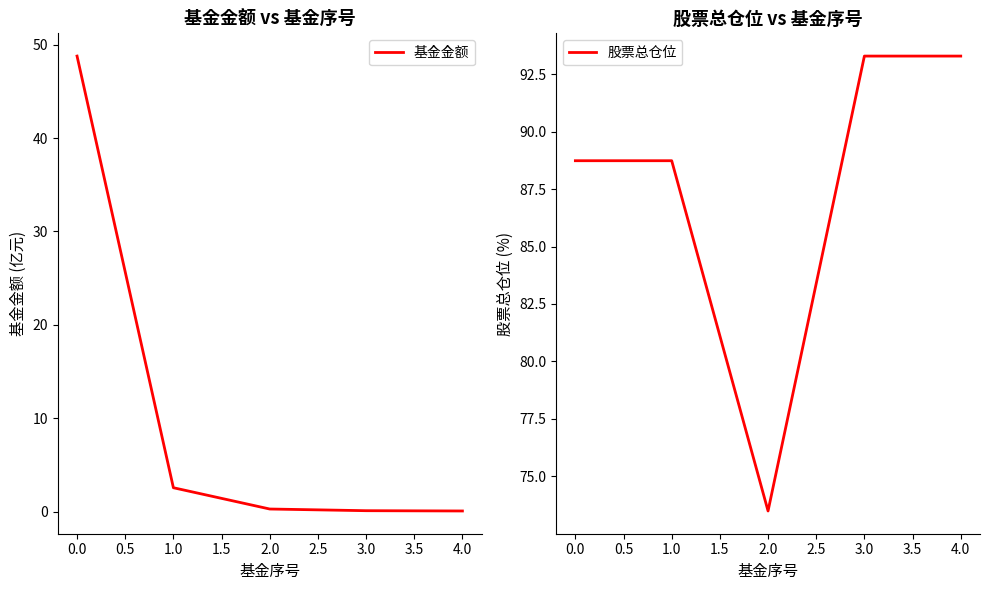

What is the difference between the maximum and minimum values in the 基金金额 series?

48.7